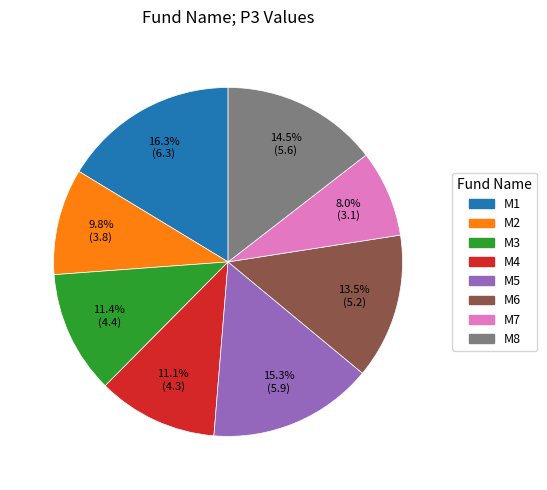

To the nearest percent, what percentage of the pie is M2?

10%